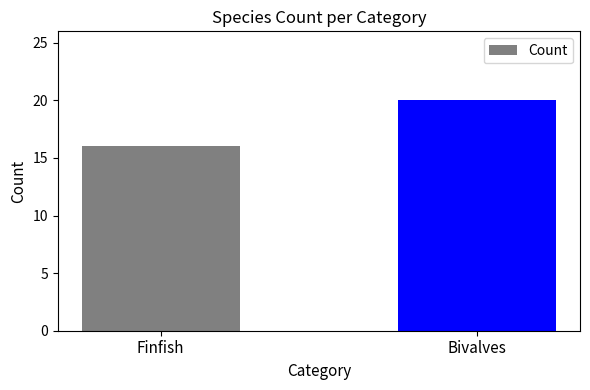

The chart shows a value of 16 at Finfish. True or false?

True